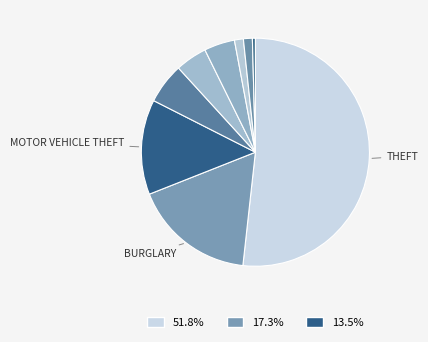

How many slices are in this pie chart?

9